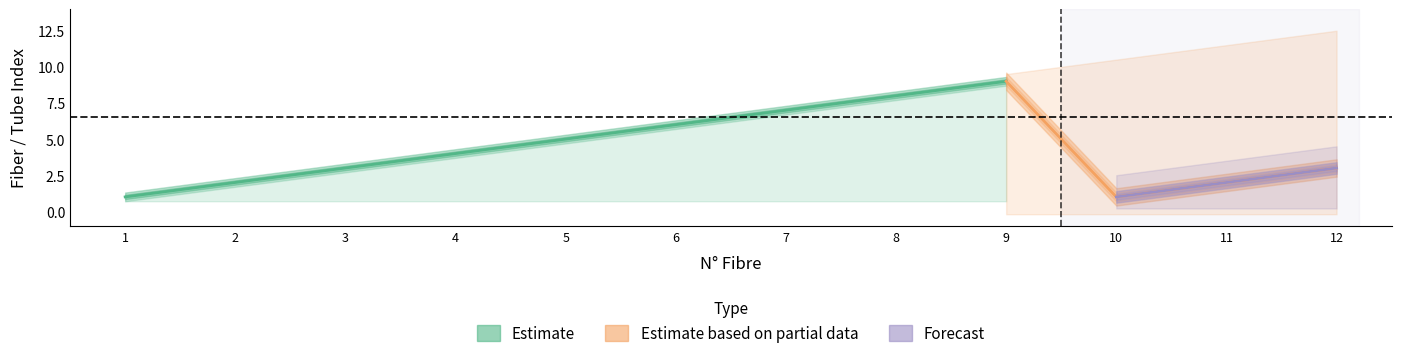

How many lines are shown in the chart?

3